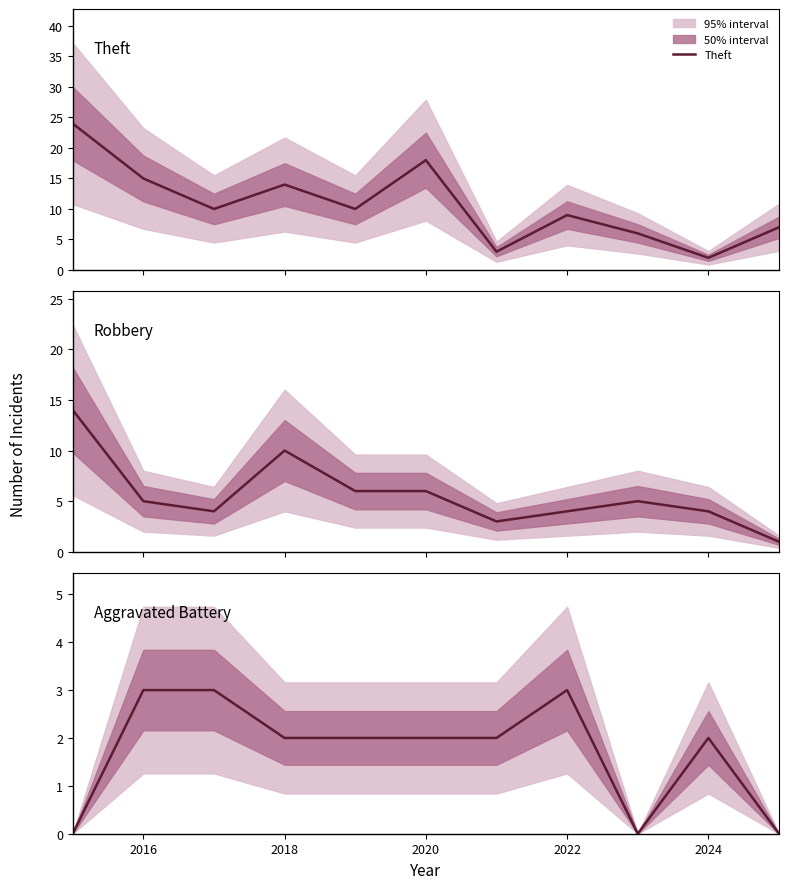

What is the highest value of the Theft series?

24